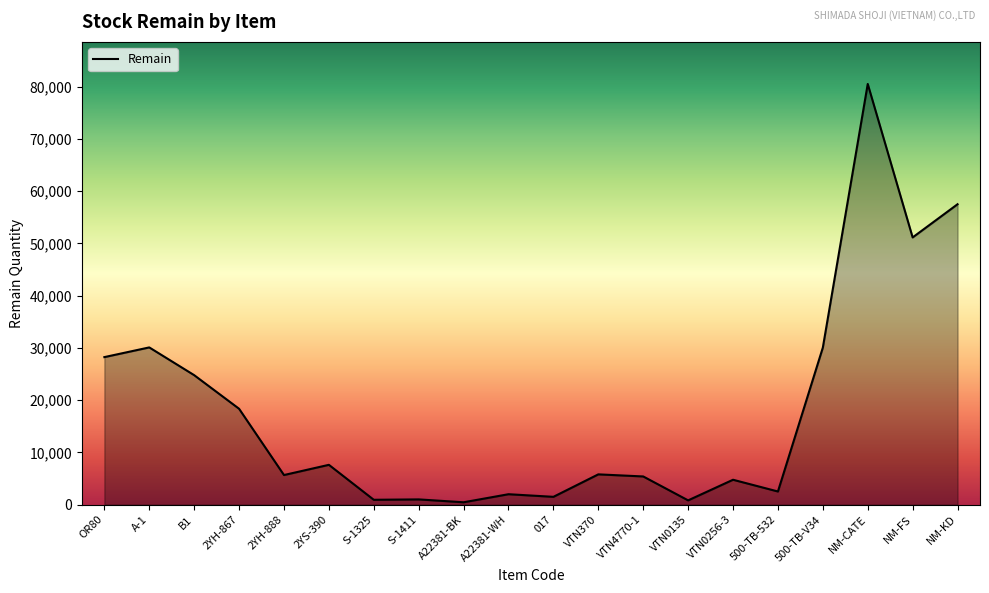

Count the number of categories in the chart.

20